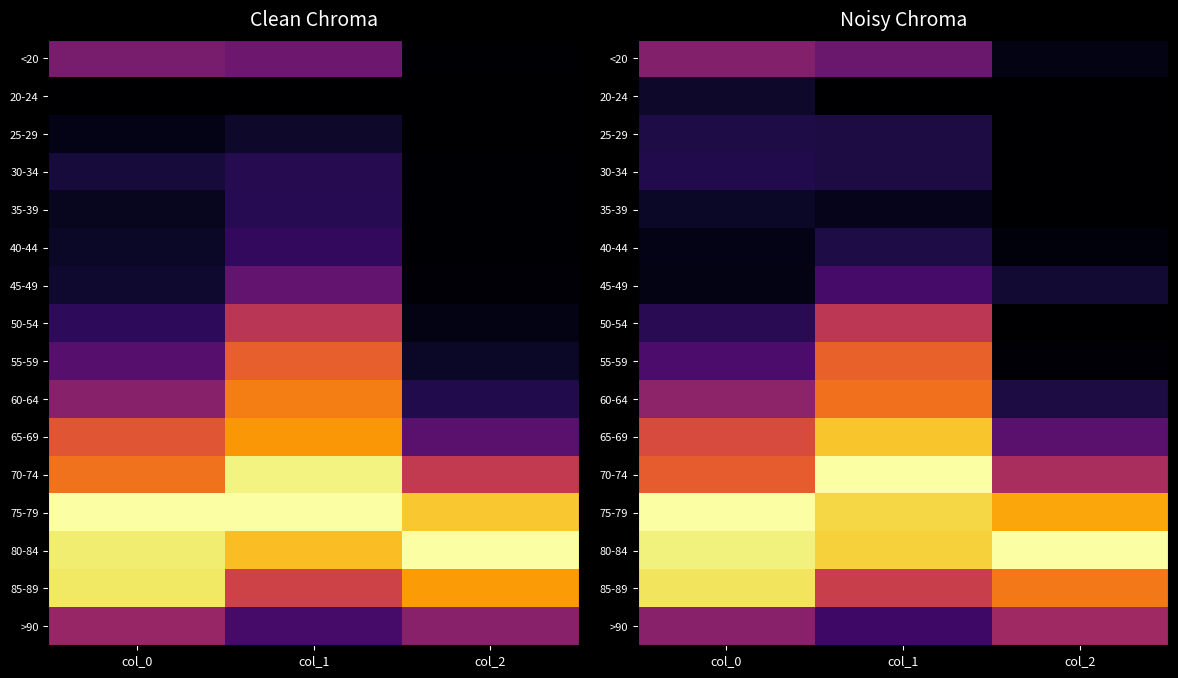

Which series has the largest total across all categories?

80-84